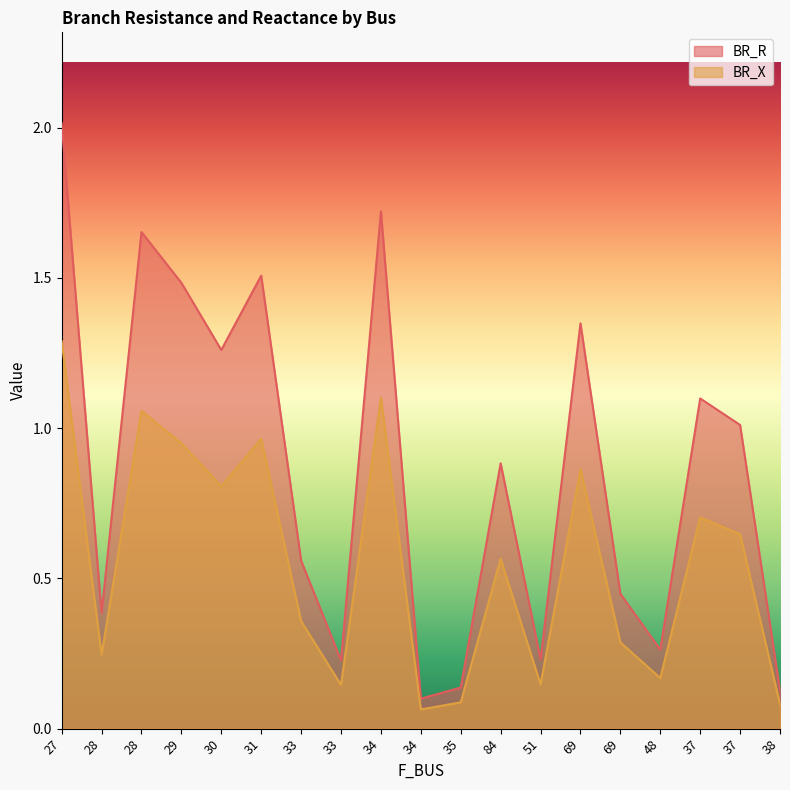

Which category has the highest value in the BR_X series?

27